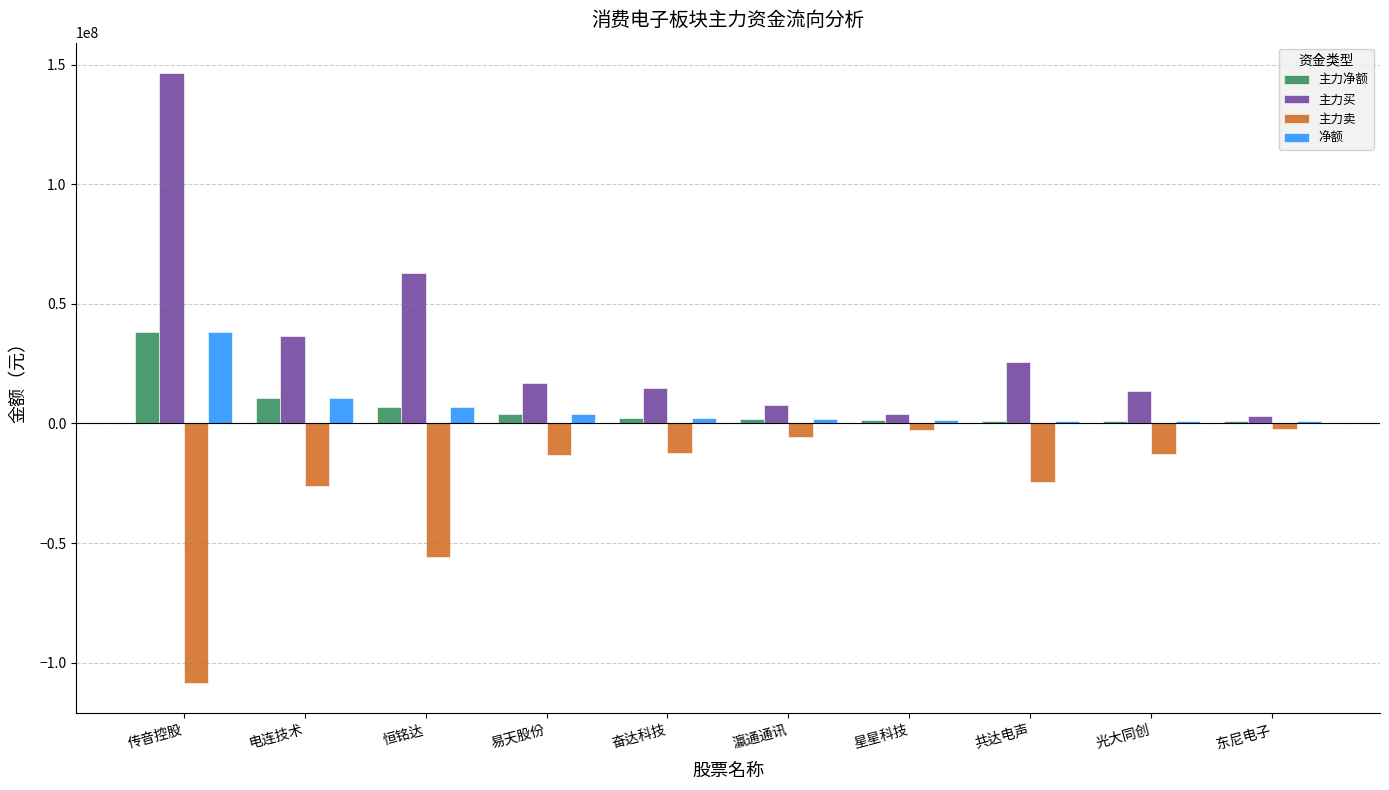

Where is 主力买 nearest to the value 74766554?

恒铭达